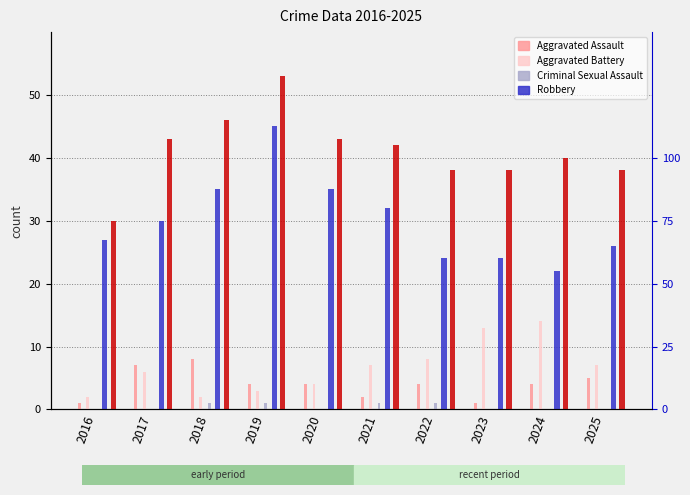

The value of Aggravated Battery at 2017 is 2. True or false?

False